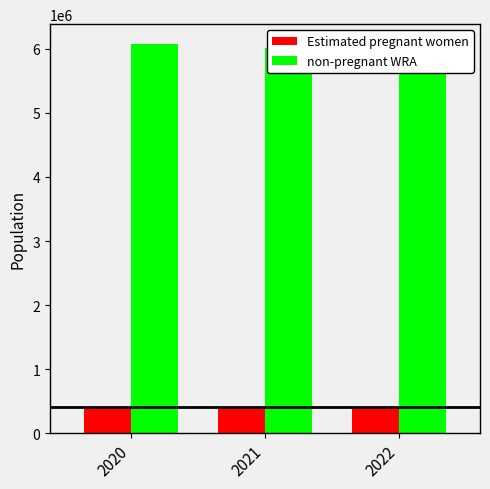

Count the number of categories in the chart.

3